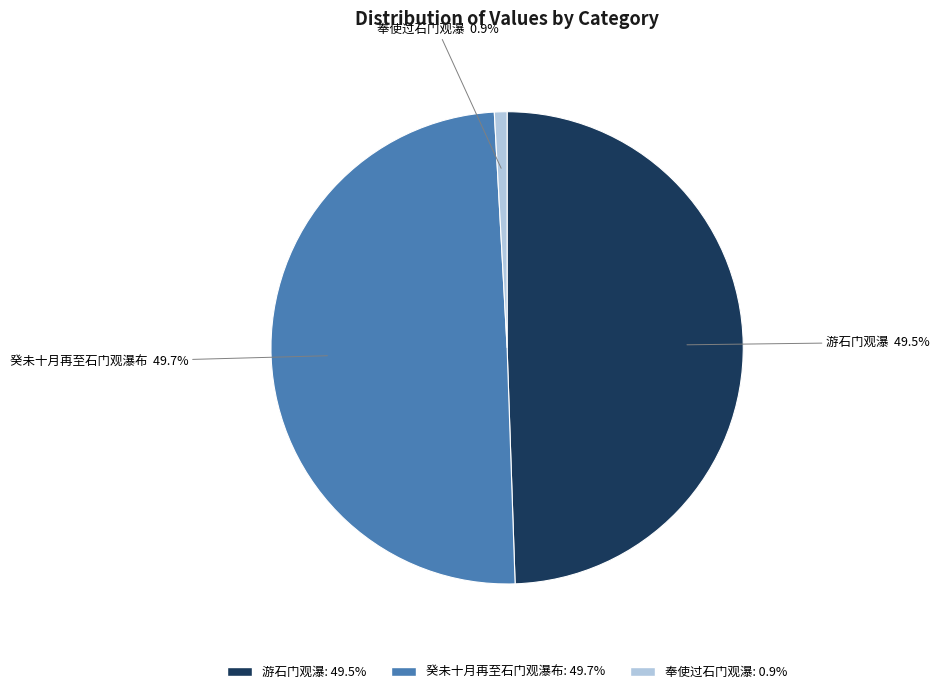

What is the total percentage of 游石门观瀑 and 奉使过石门观瀑?

50.3%